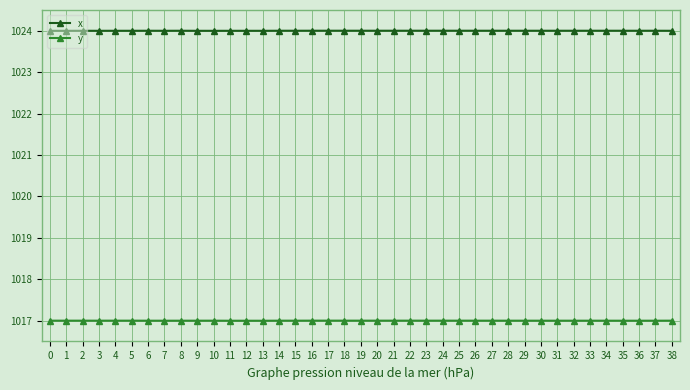

What is the maximum value for y?

1017.0